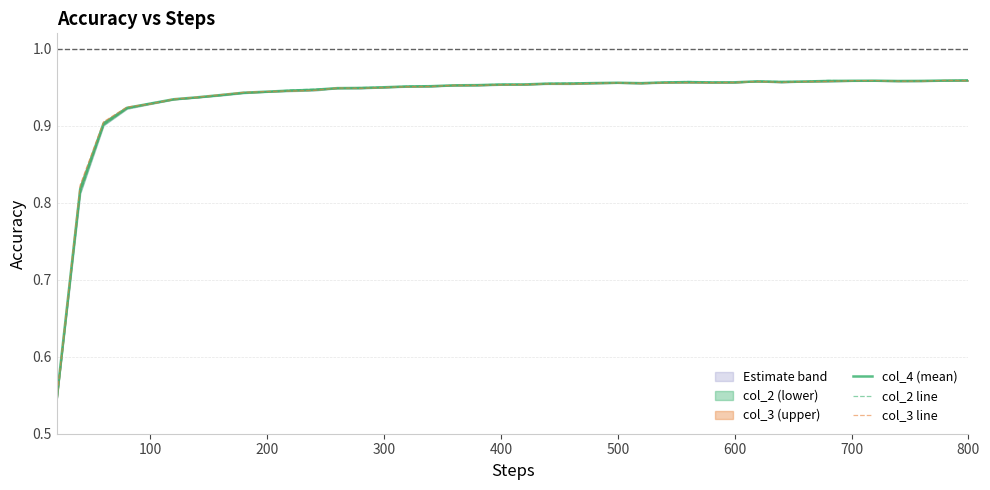

What is the greatest value displayed?

1.0